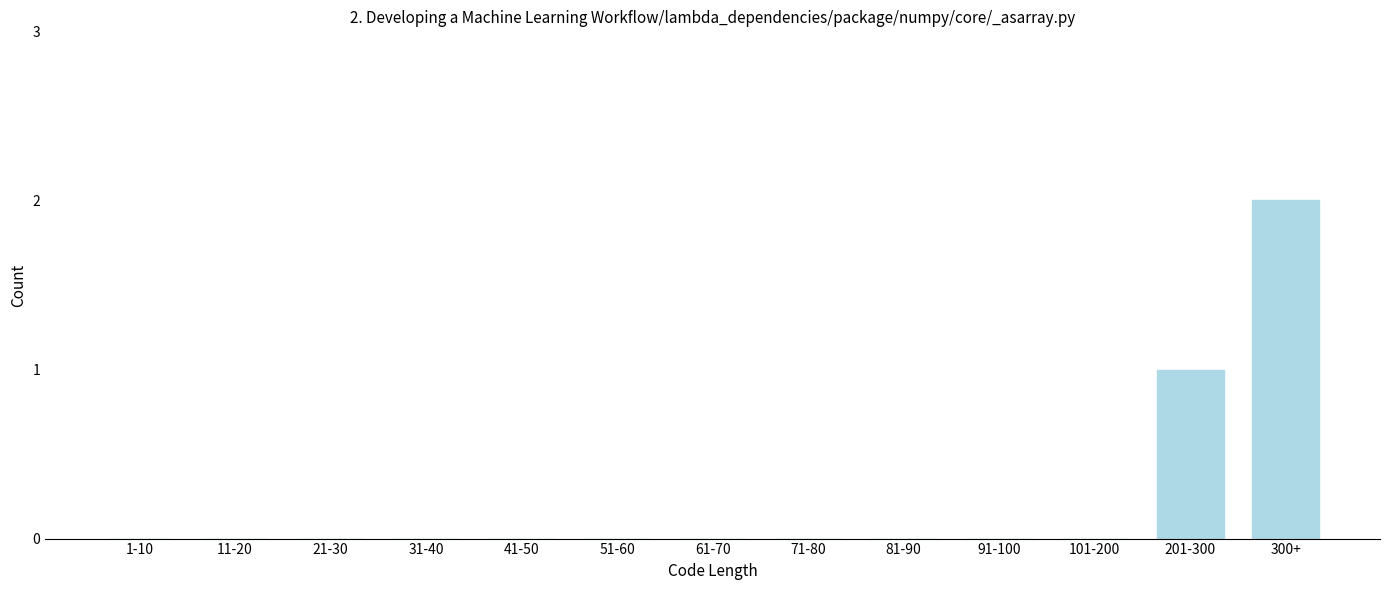

Reading left to right, extract all data points from this chart.

1-10=0	11-20=0	21-30=0	31-40=0	41-50=0	51-60=0	61-70=0	71-80=0	81-90=0	91-100=0	101-200=0	201-300=1	300+=2